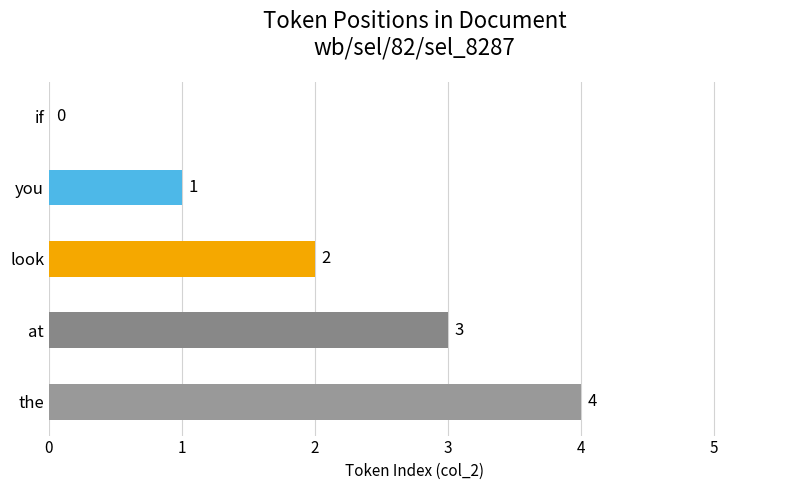

How many values are between 1 and 3?

3